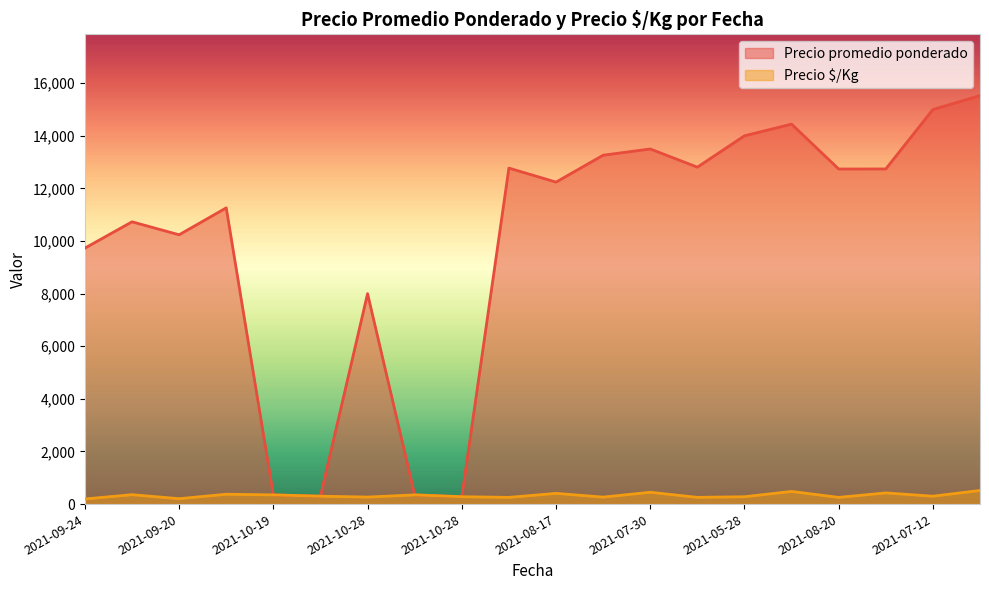

True or false: Precio promedio ponderado and Precio $/Kg cross at least once.

False